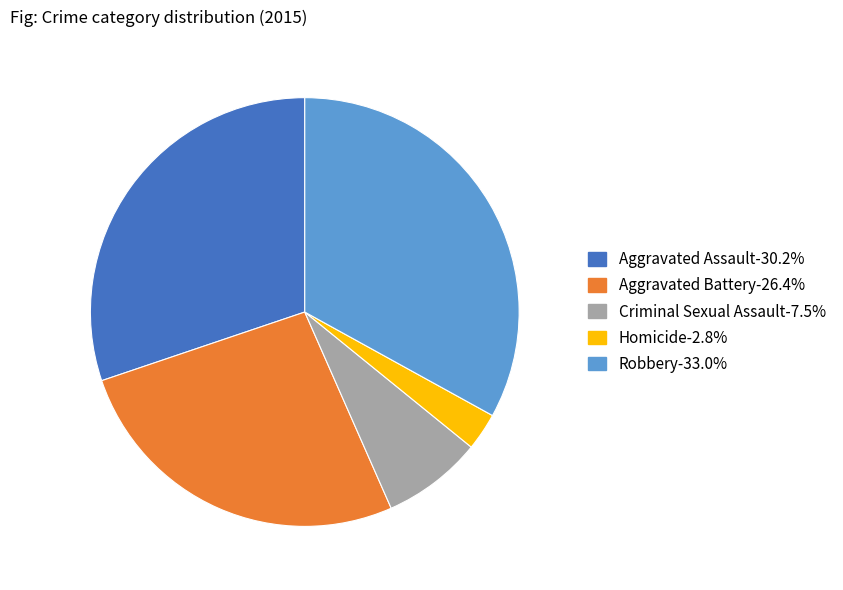

Which category has the biggest portion of the pie?

Robbery